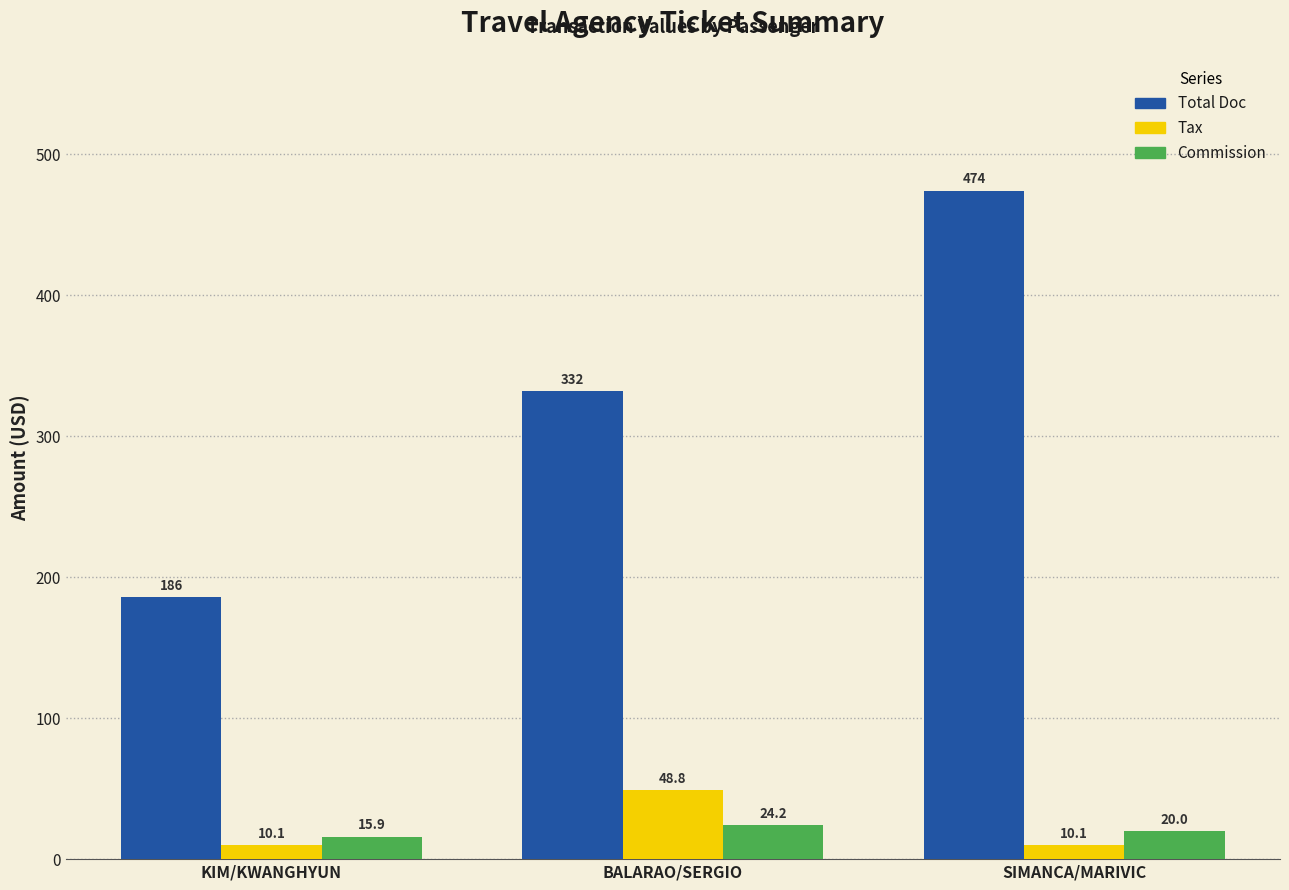

What are all the series names shown in the legend?

Total Doc, Tax, Commission